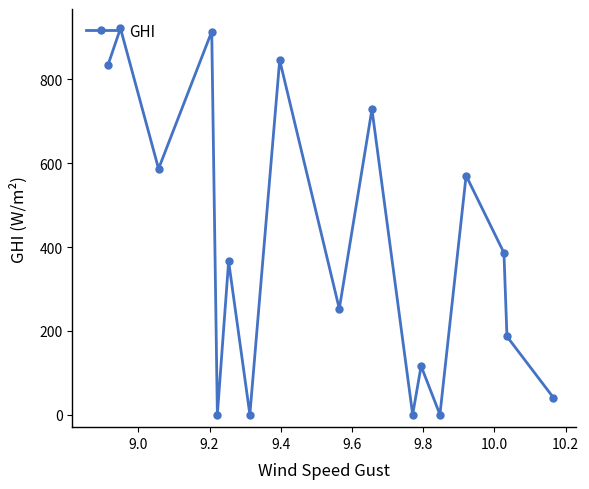

What is the difference between the maximum and minimum values?

922.1